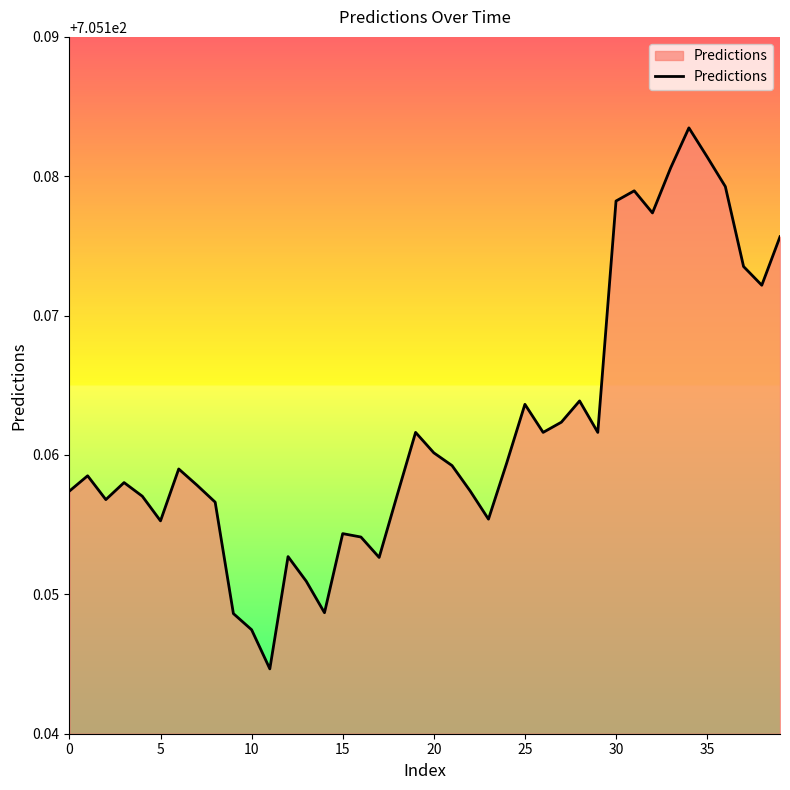

The chart shows a value of 222.0 at 0. True or false?

False